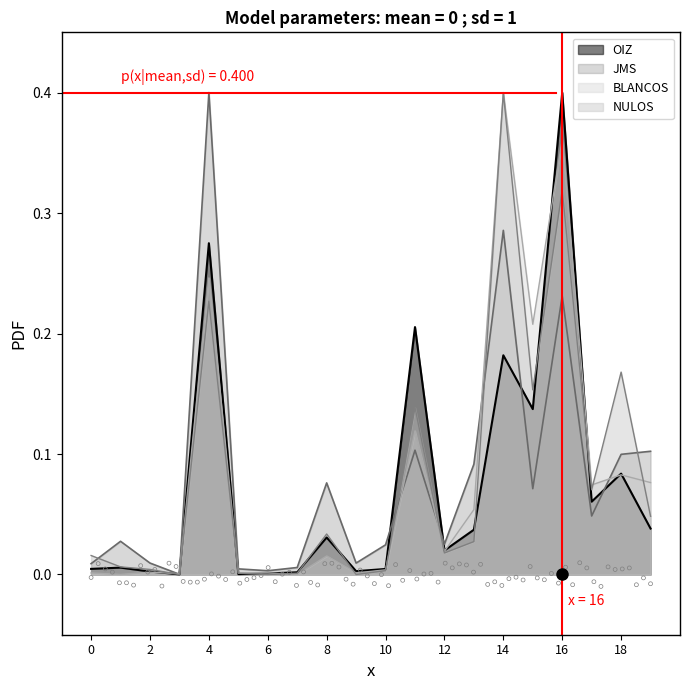

Is the value of JMS at 10 greater than the value of OIZ at 18?

No